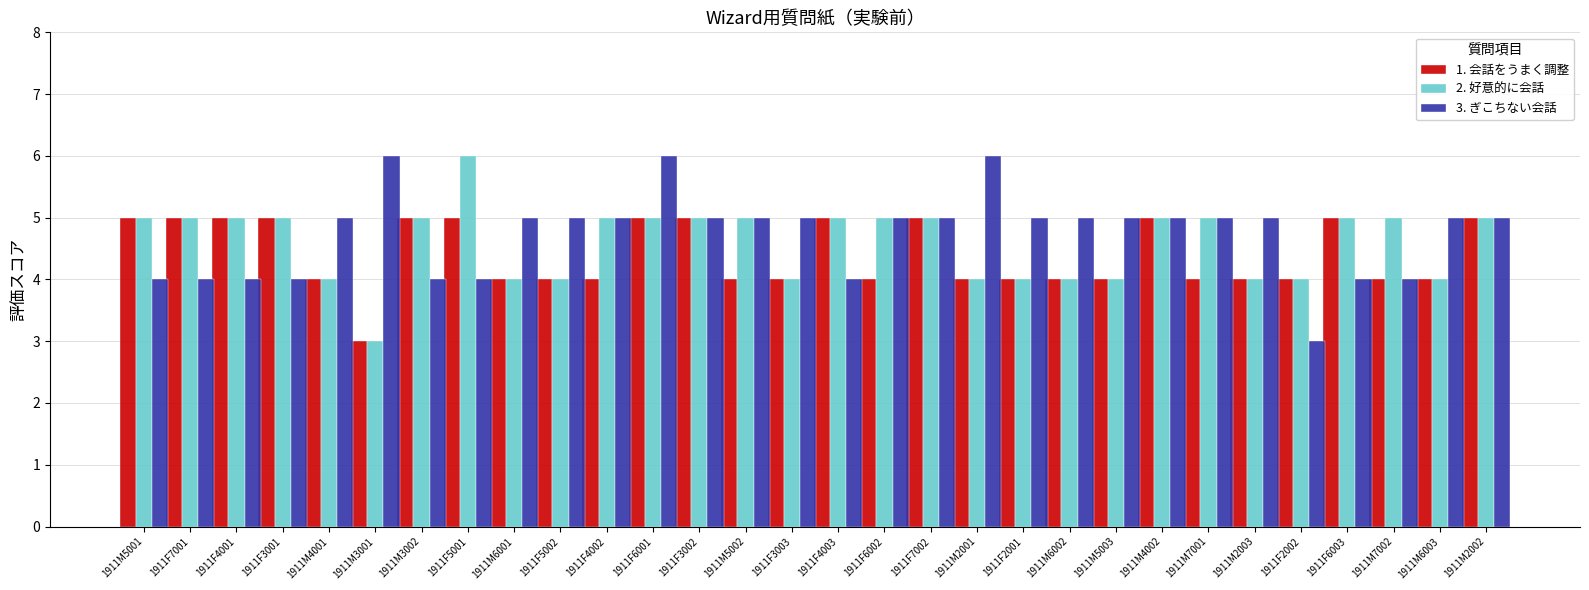

How many values in the 2. 好意的に会話 series are below 5?

12